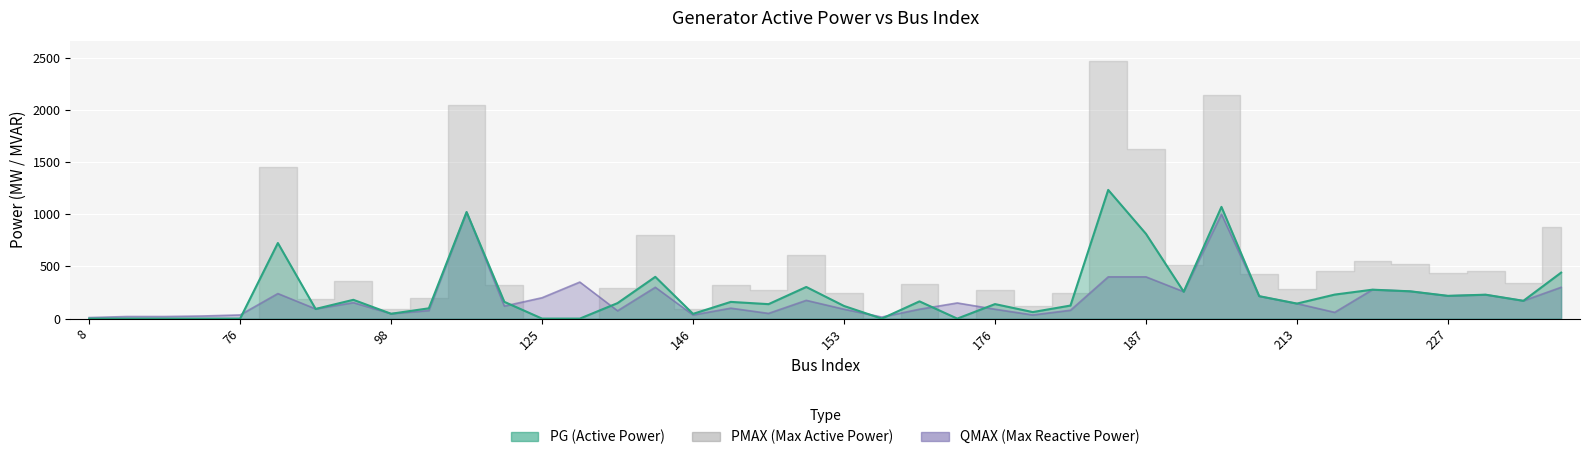

How many intersections are there between QMAX and PG?

16